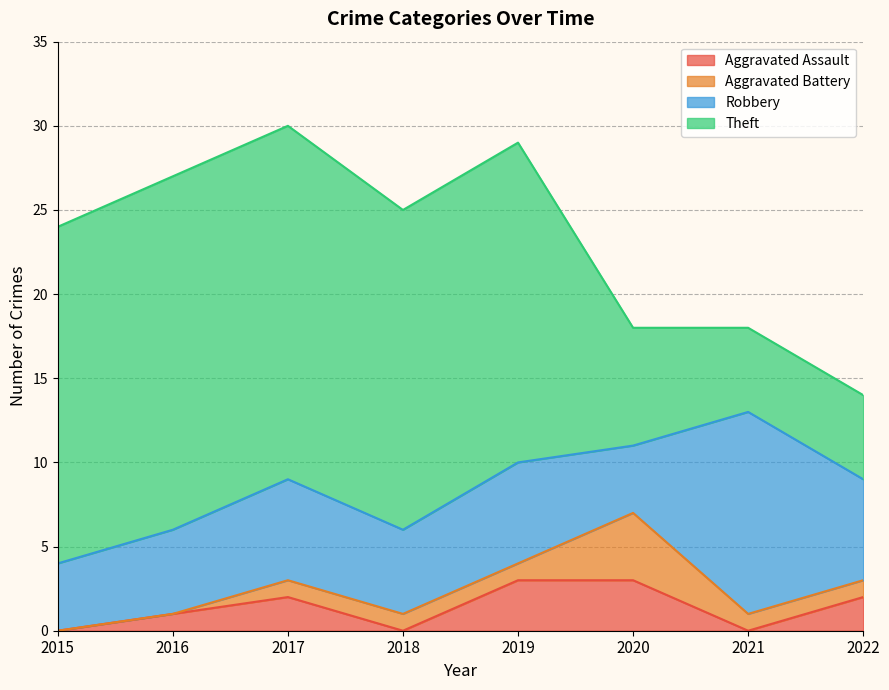

What is the spread (max minus min) of values at 2015?

20